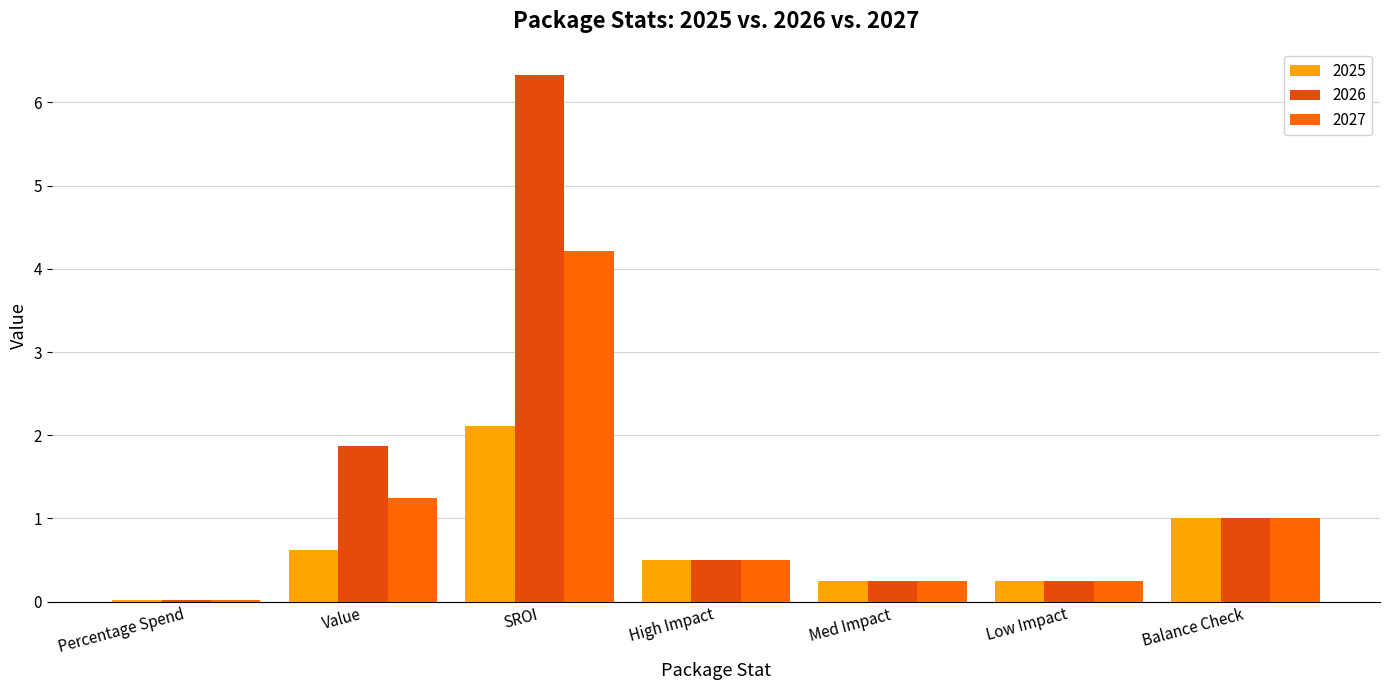

Rank the categories by 2027 value from highest to lowest.

SROI, Value, Balance Check, High Impact, Med Impact, Low Impact, Percentage Spend